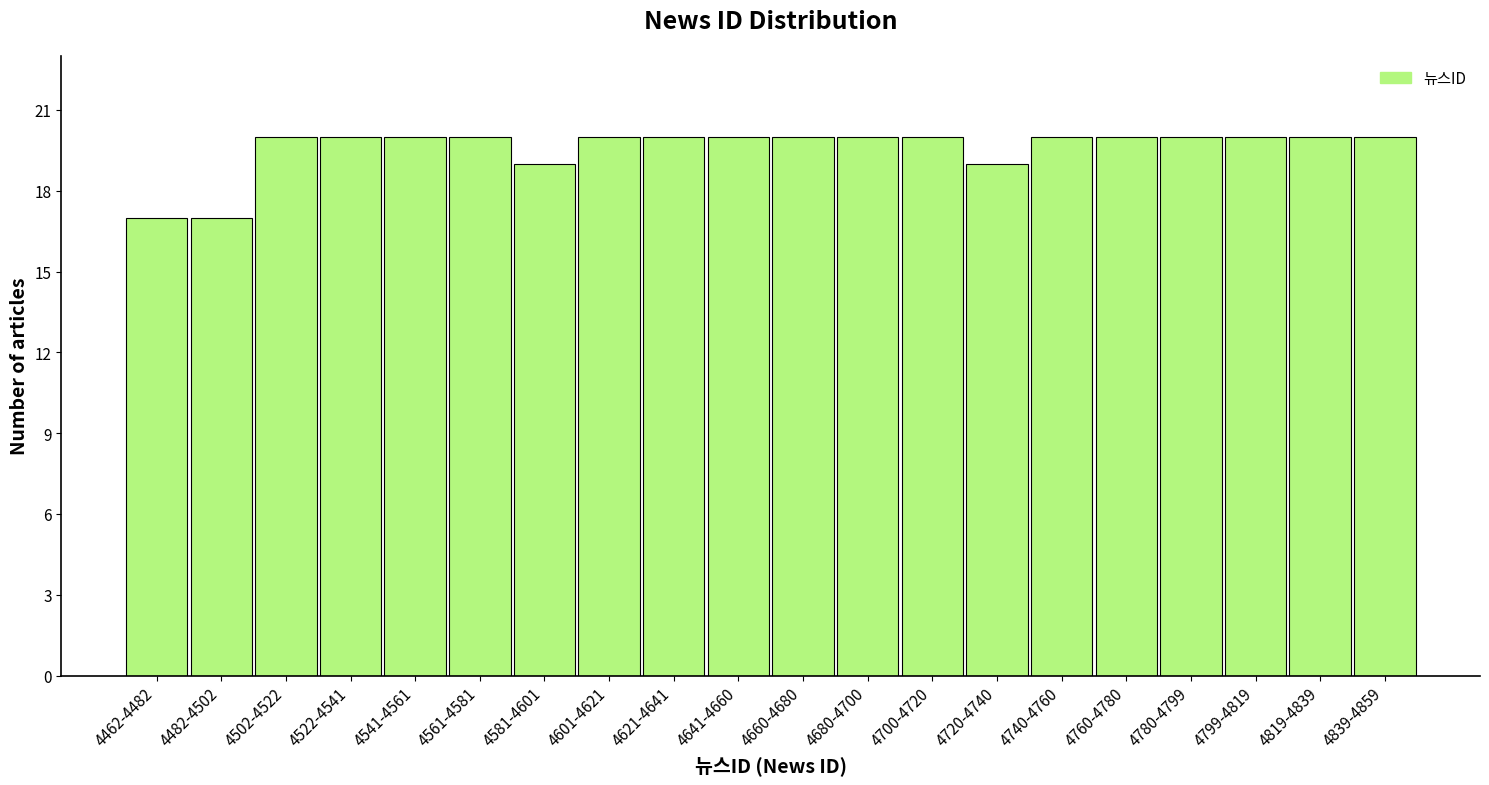

Reading left to right, list all the values displayed in this chart.

4462-4482=17	4482-4502=17	4502-4522=20	4522-4541=20	4541-4561=20	4561-4581=20	4581-4601=19	4601-4621=20	4621-4641=20	4641-4660=20	4660-4680=20	4680-4700=20	4700-4720=20	4720-4740=19	4740-4760=20	4760-4780=20	4780-4799=20	4799-4819=20	4819-4839=20	4839-4859=20